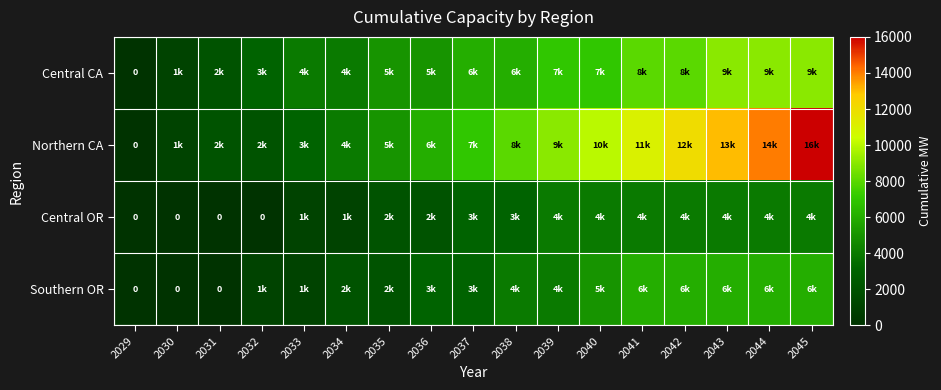

What is the average value of the Northern CA series?

7235